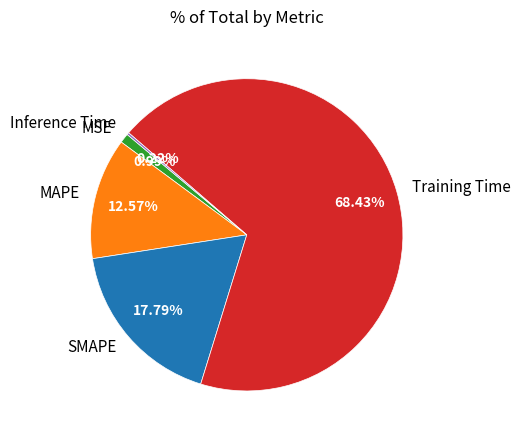

Combined, do SMAPE and Training Time account for over 50%?

Yes